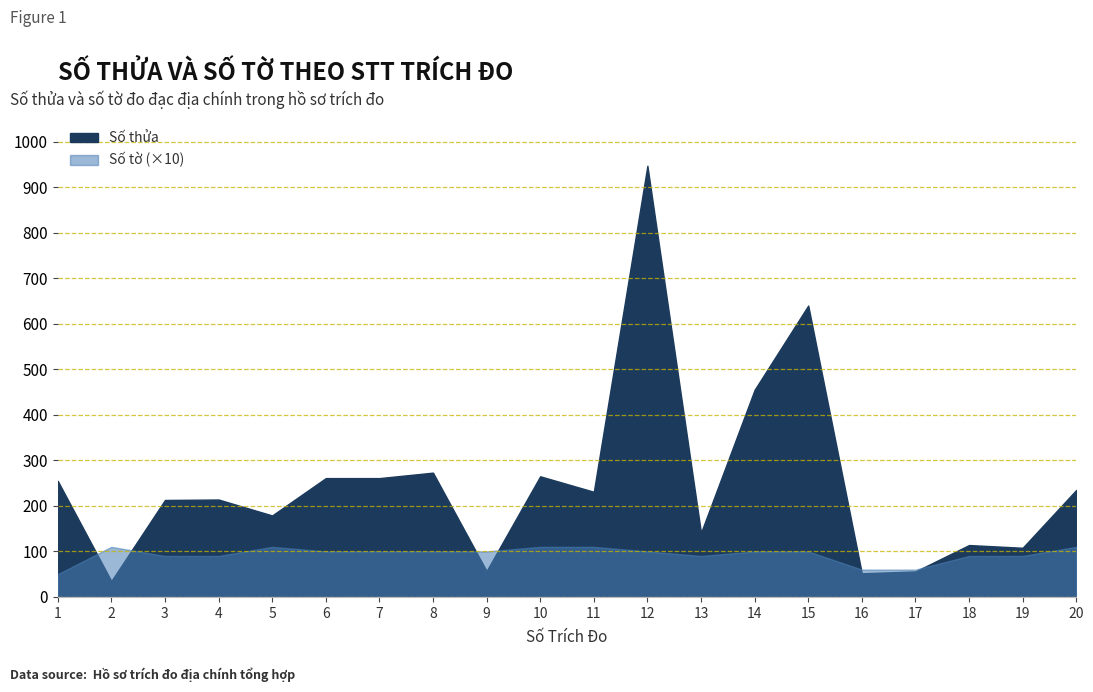

What is the value of the Số thửa point at the 20th from the left?

235